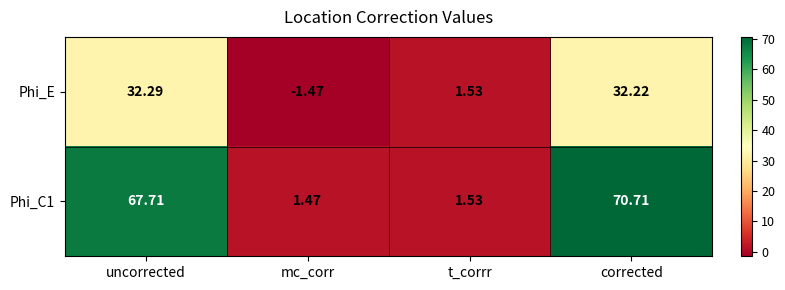

Which label corresponds to the largest value in the chart?

corrected